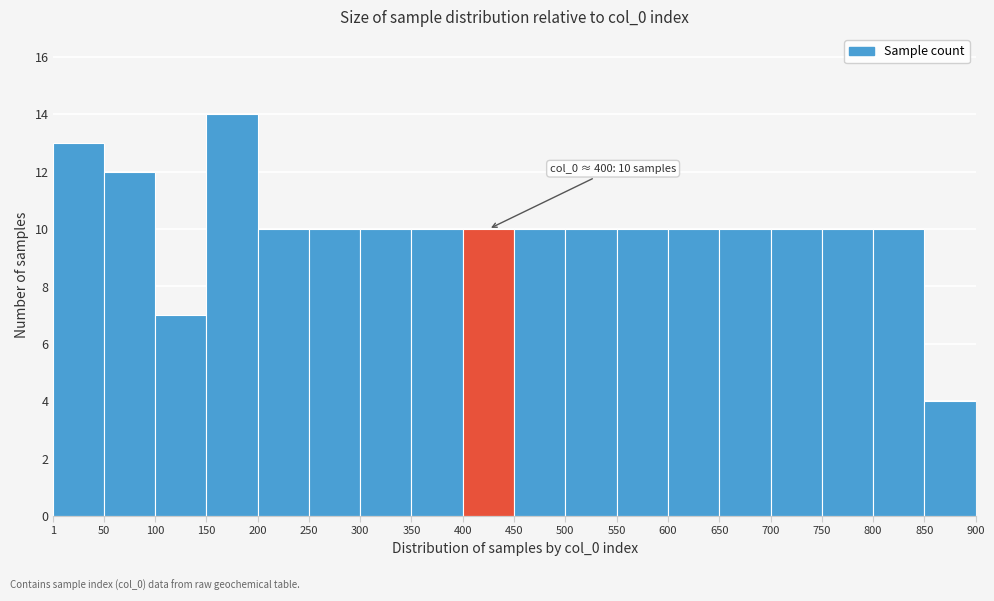

Over which range of the x-axis is the bar tallest?

150 to 200